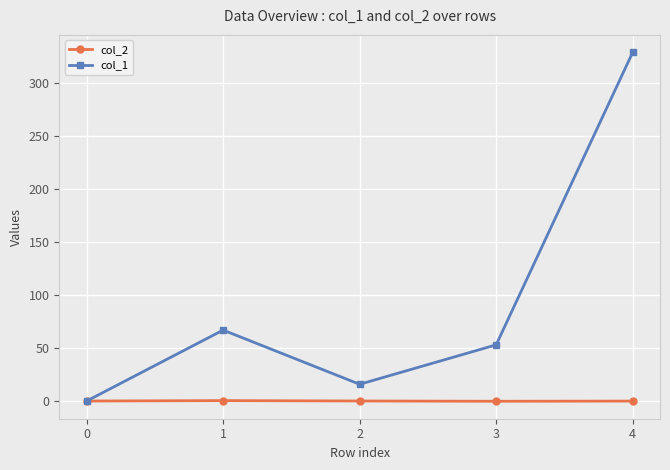

What is the spread (max minus min) of values at 3?

53.2